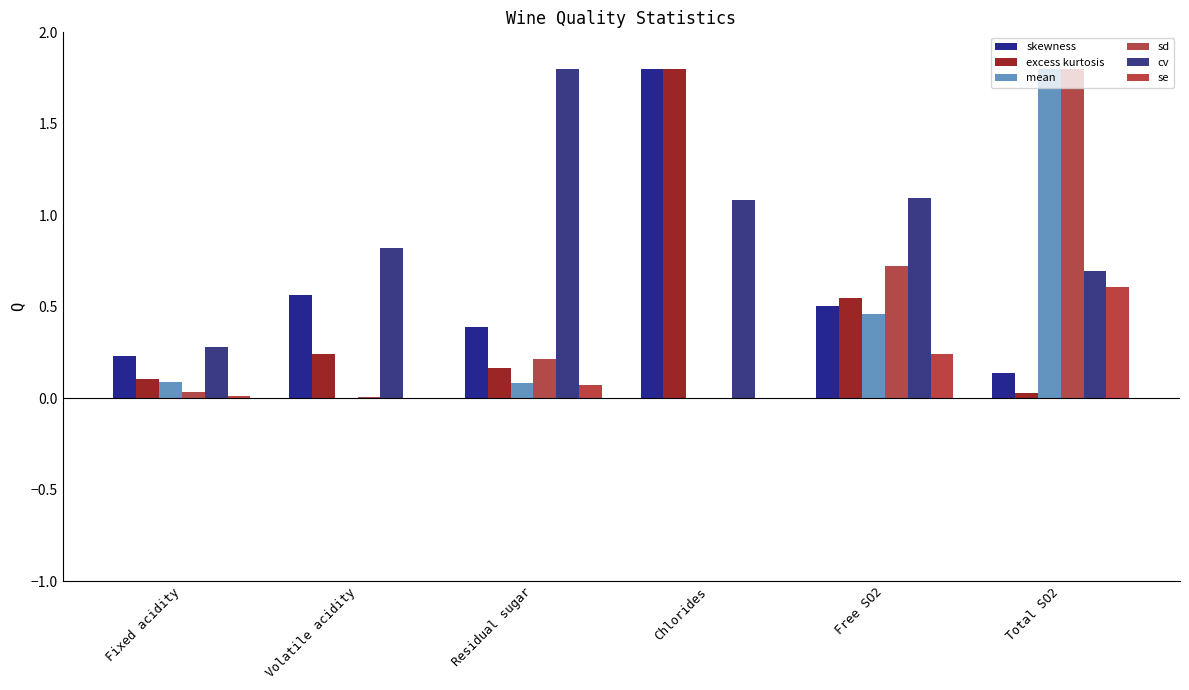

How many groups of bars are there?

6